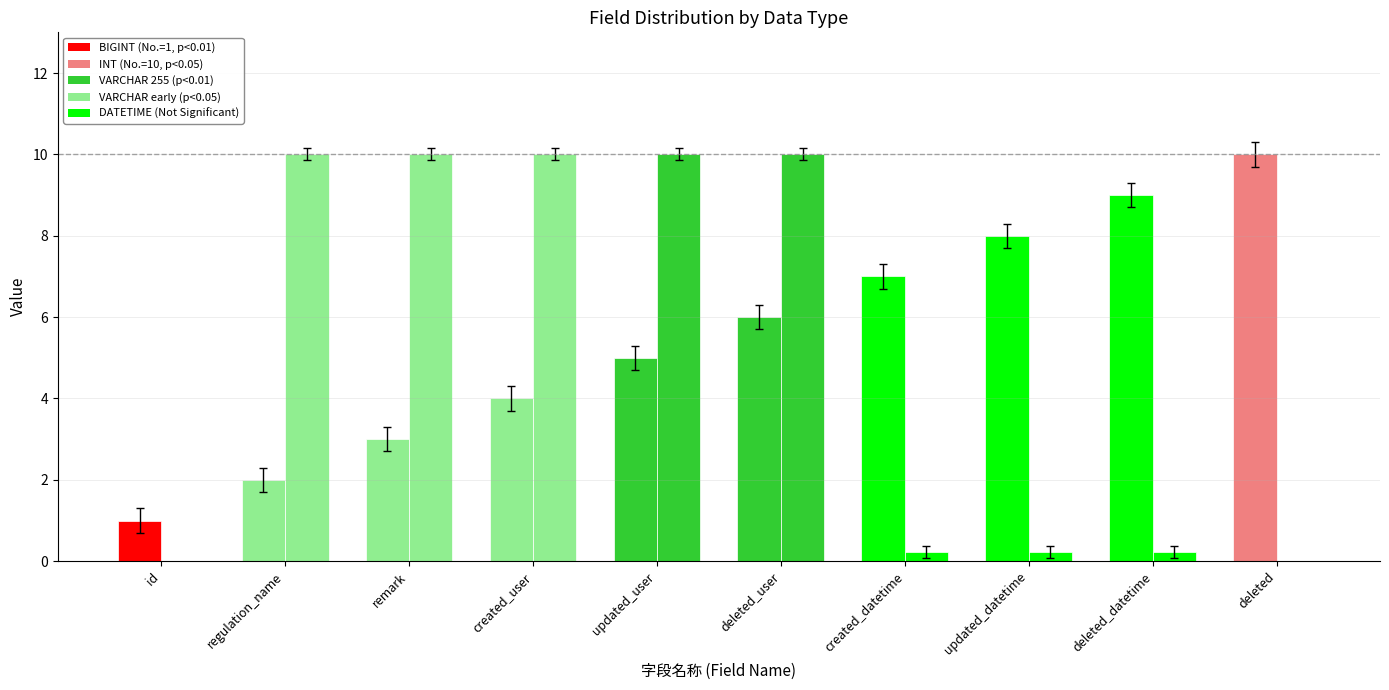

Does the chart contain stacked bars?

No